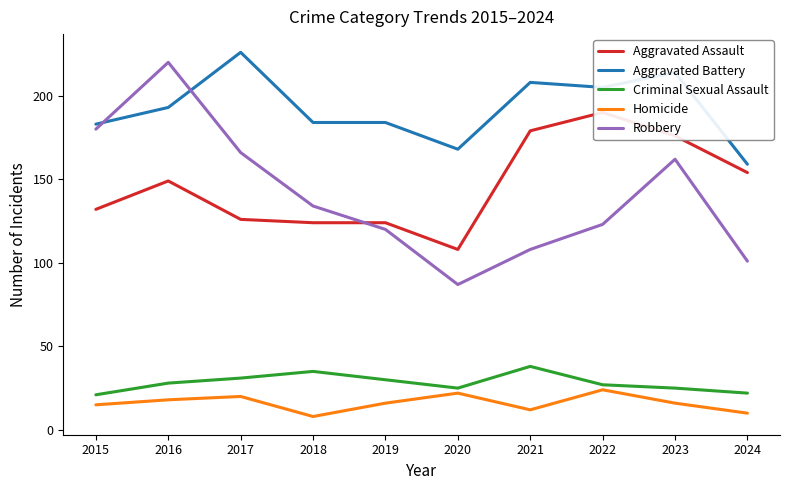

What is the sum of the Aggravated Battery values at 2024 and 2019?

343